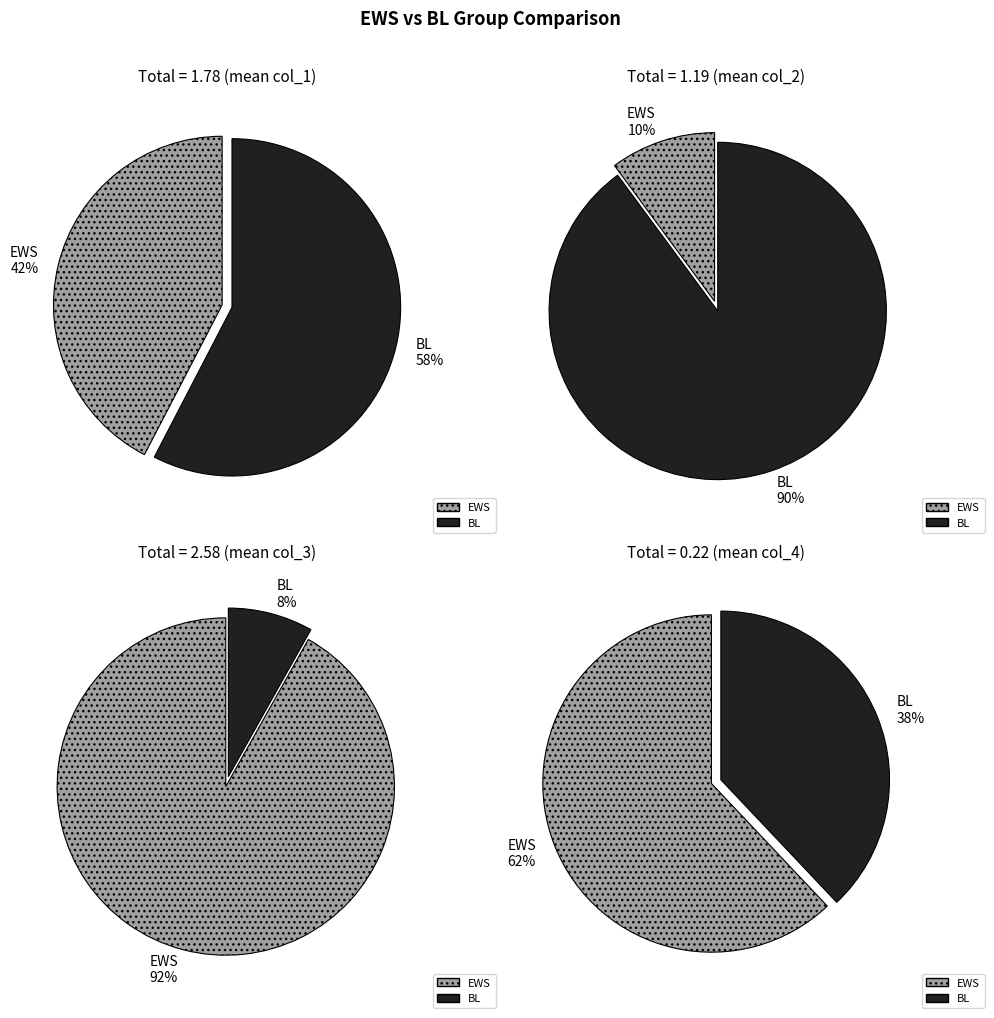

How many slices are in this pie chart?

2